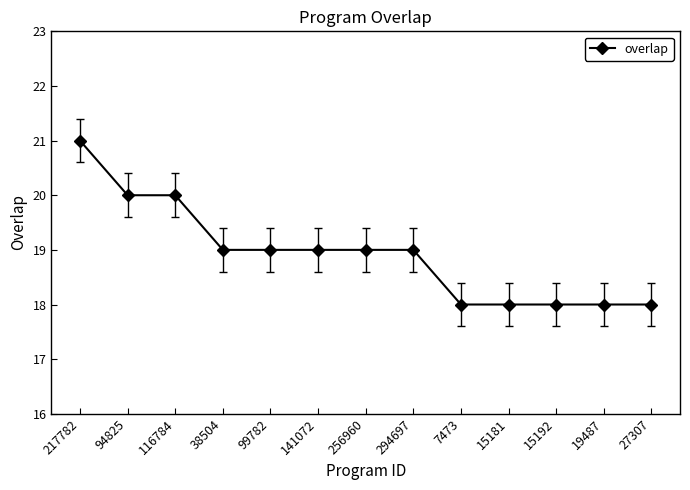

What is the ratio of the value at 294697 to the value at 141072?

1.0